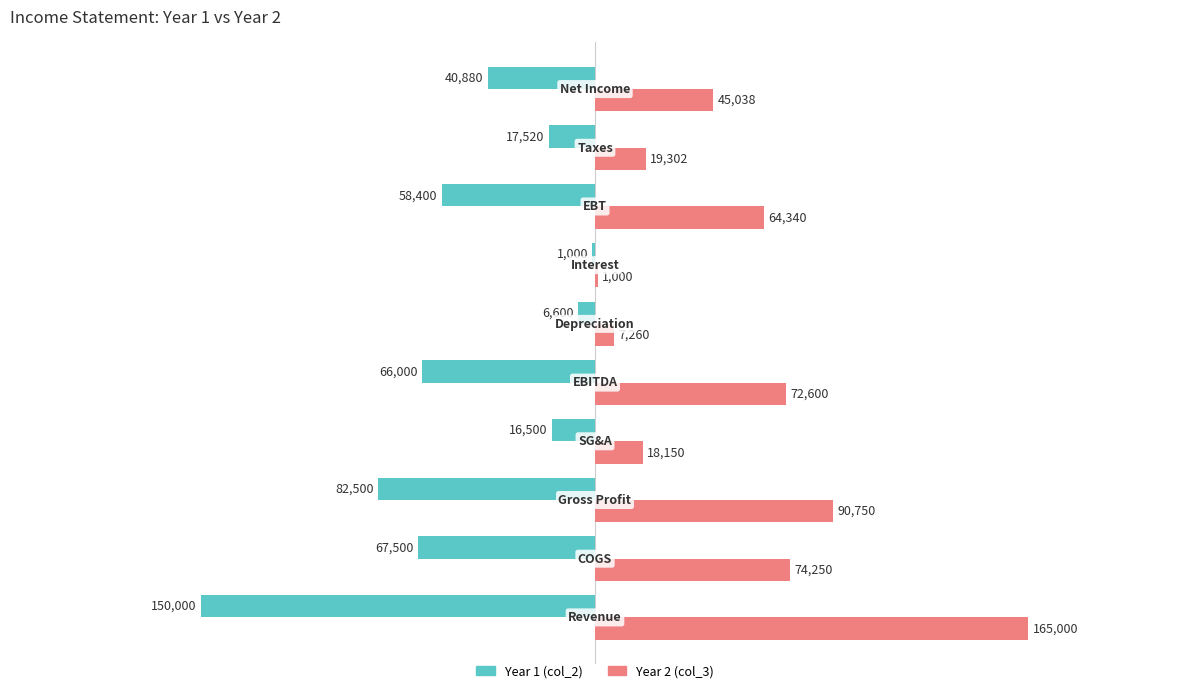

Count the number of data series in this chart.

2